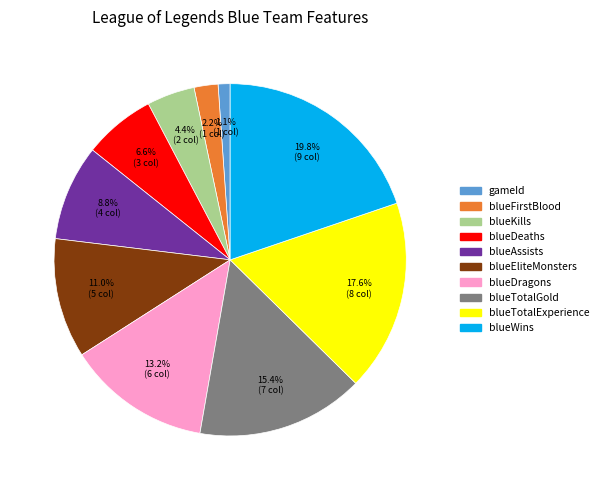

Combined, what portion of the pie is gameId and blueFirstBlood?

3.3%